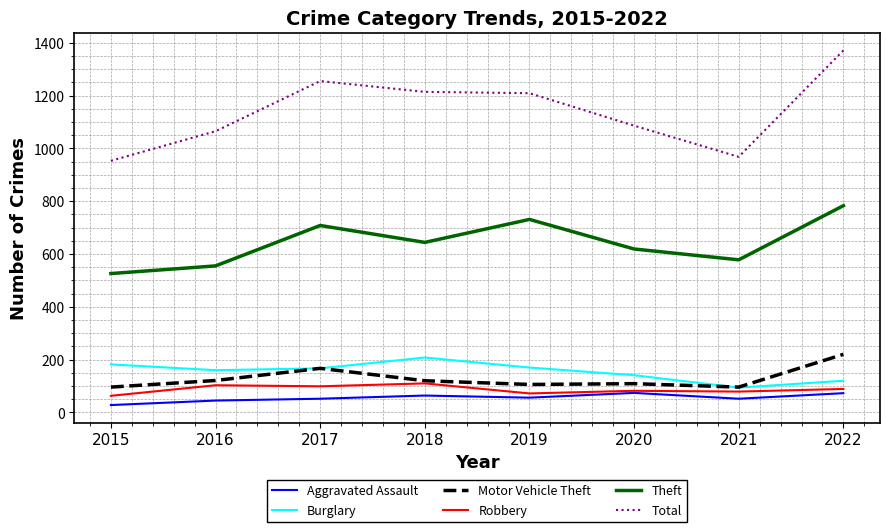

At 2019, list the series in order from smallest to largest.

Aggravated Assault, Robbery, Motor Vehicle Theft, Burglary, Theft, Total